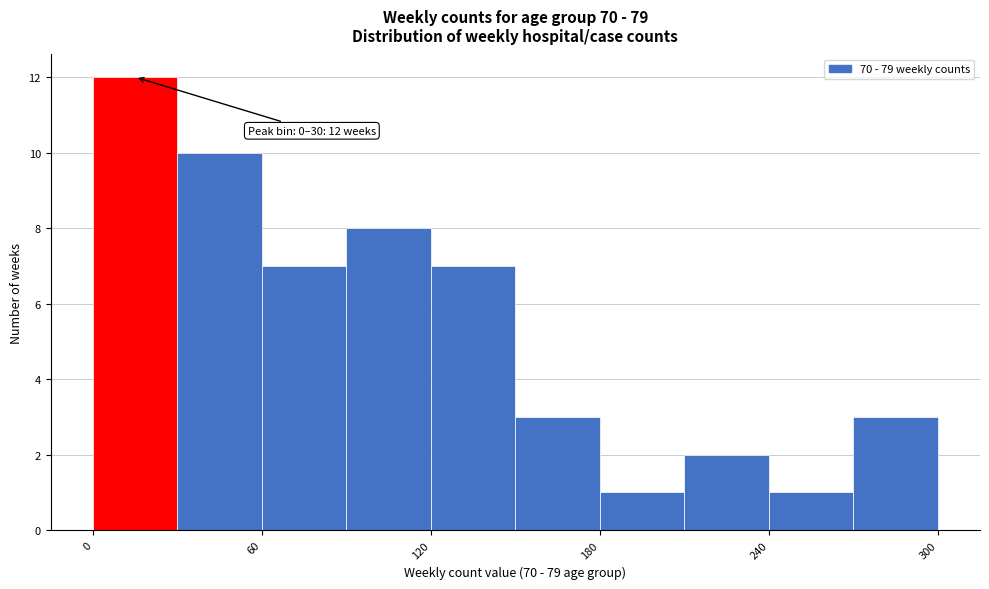

Read against the x-axis, roughly where is the centre of the tallest bar?

20